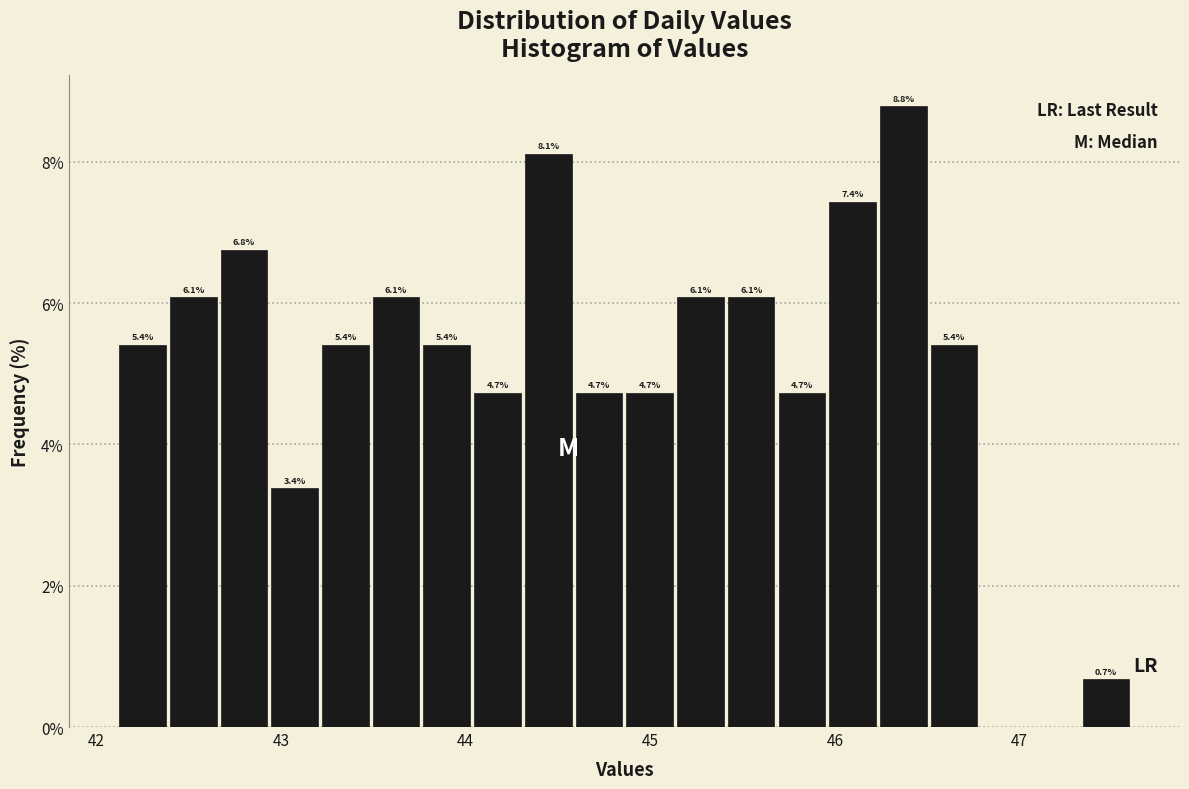

Read against the x-axis, roughly where is the centre of the tallest bar?

46.4